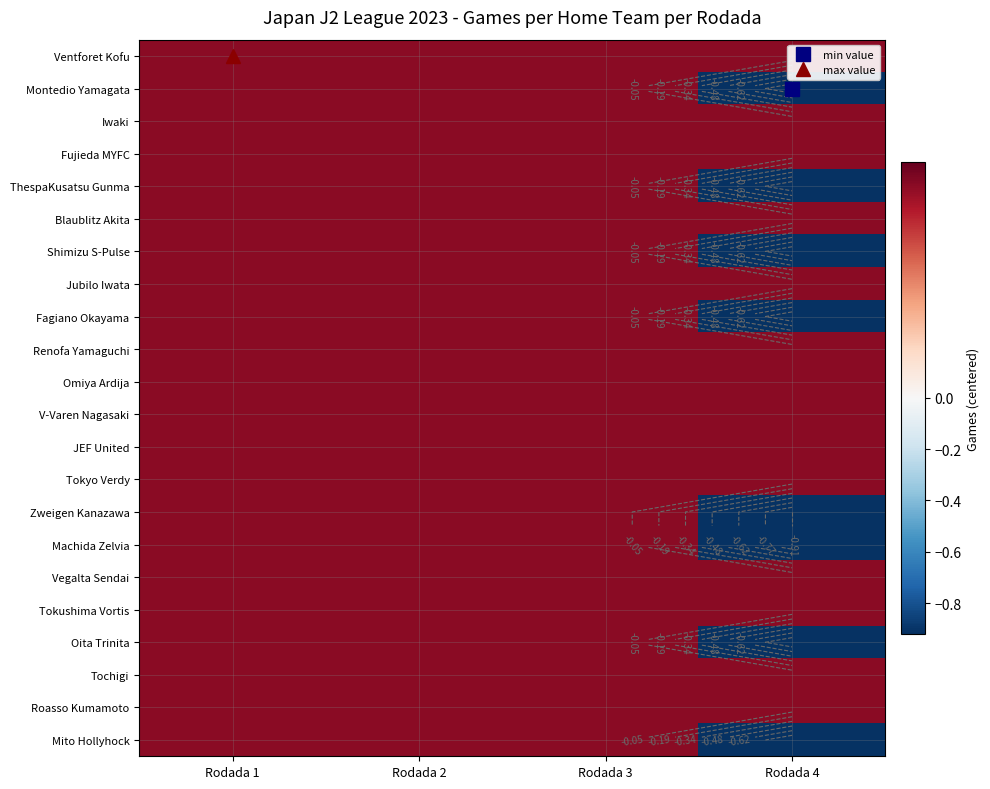

True or false: Blaublitz Akita has a value of 0.1 at Rodada 3.

False